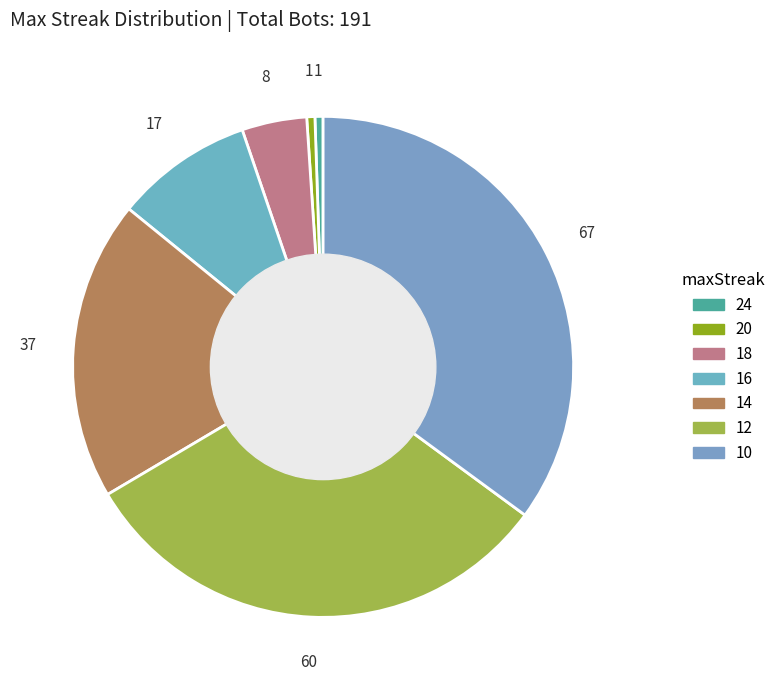

Count the number of slices in the pie.

7